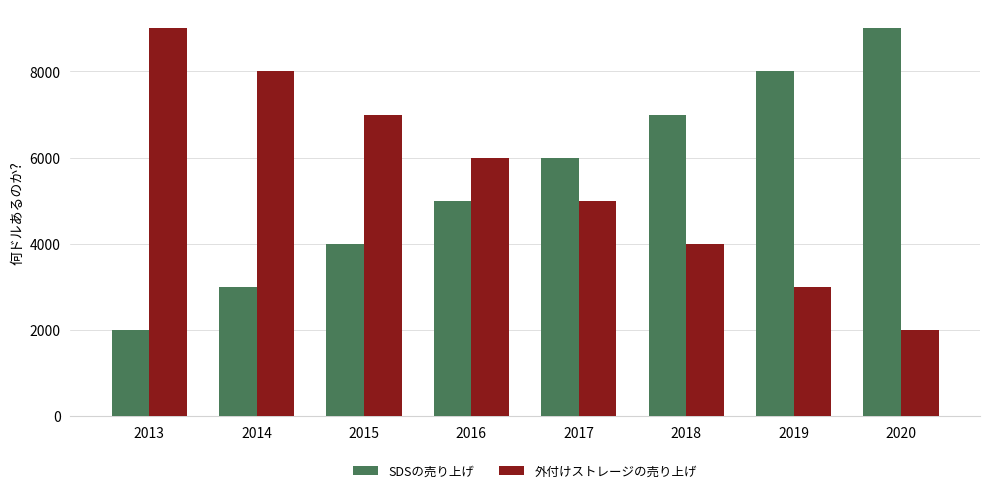

Does the chart contain stacked bars?

No